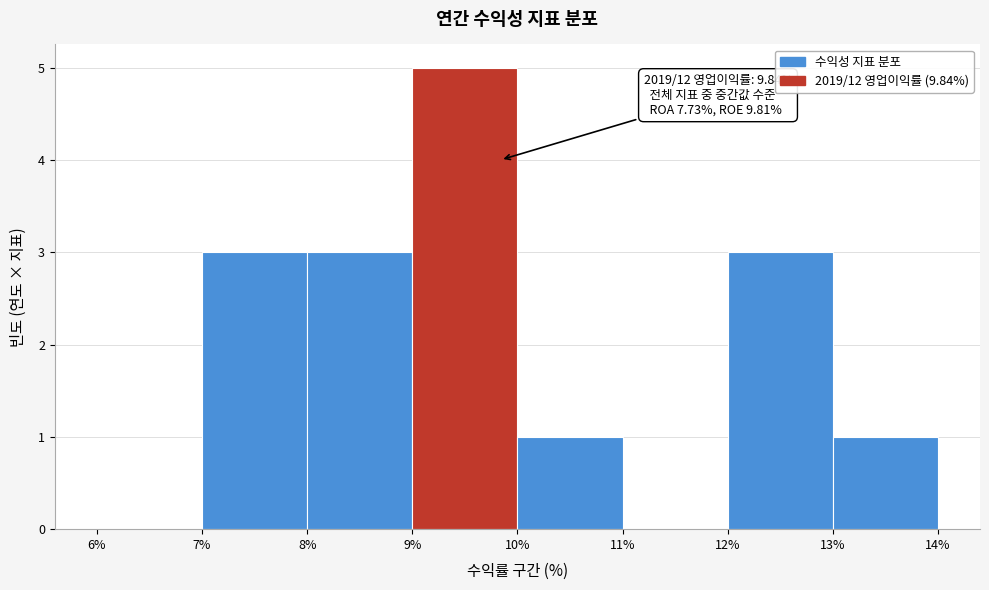

Over which range of the x-axis is the bar tallest?

9% to 10%